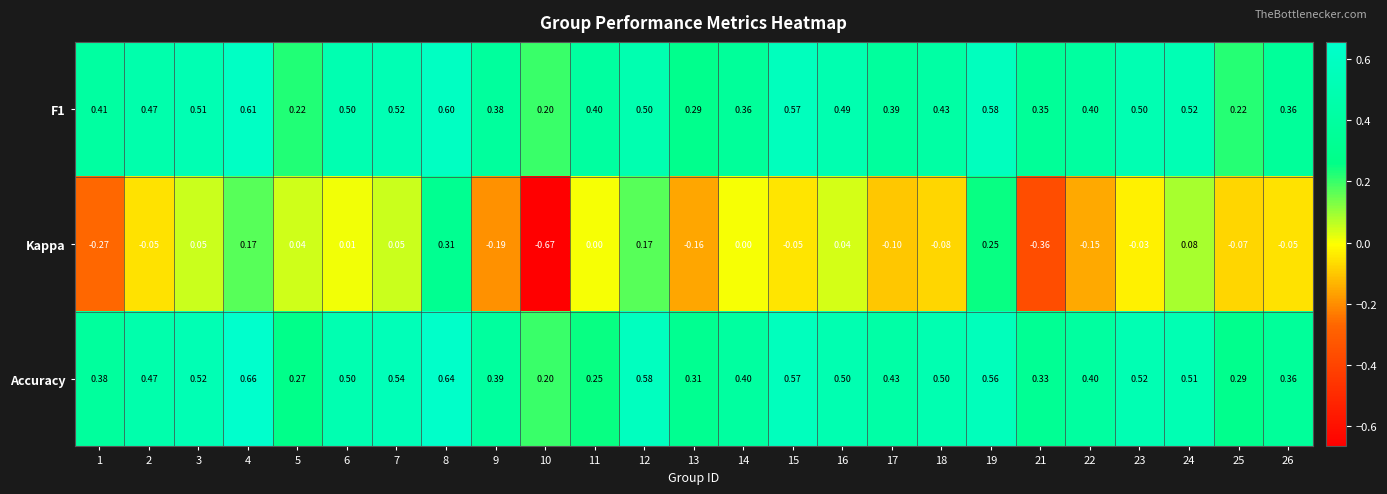

Which series has the largest total across all categories?

Accuracy